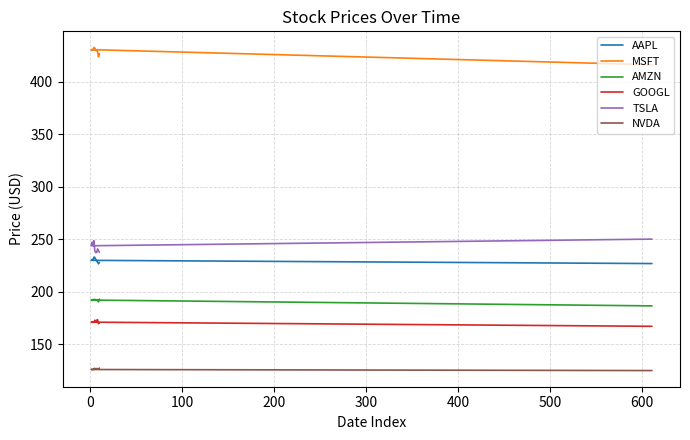

The AAPL series shows 227.8 at 10. True or false?

True